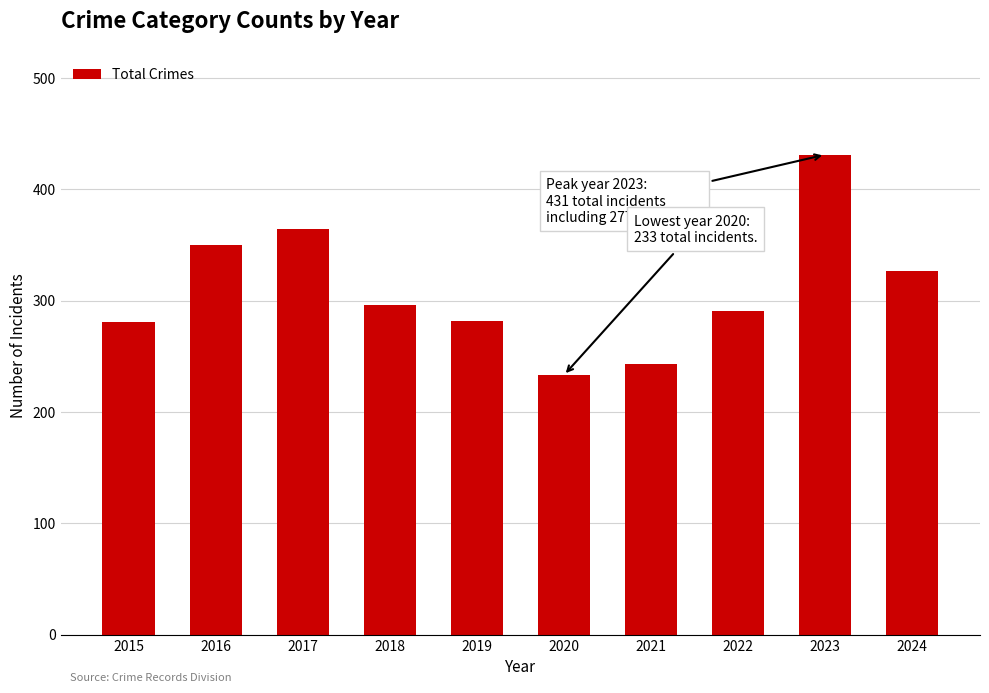

What is the difference between the values at 2024 and 2022?

36